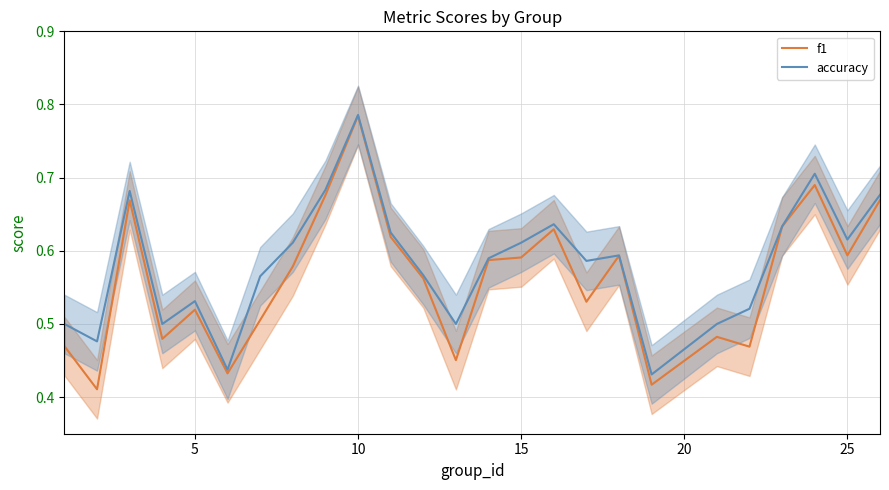

What is the value of the f1 point at the 23rd from the left?

0.7